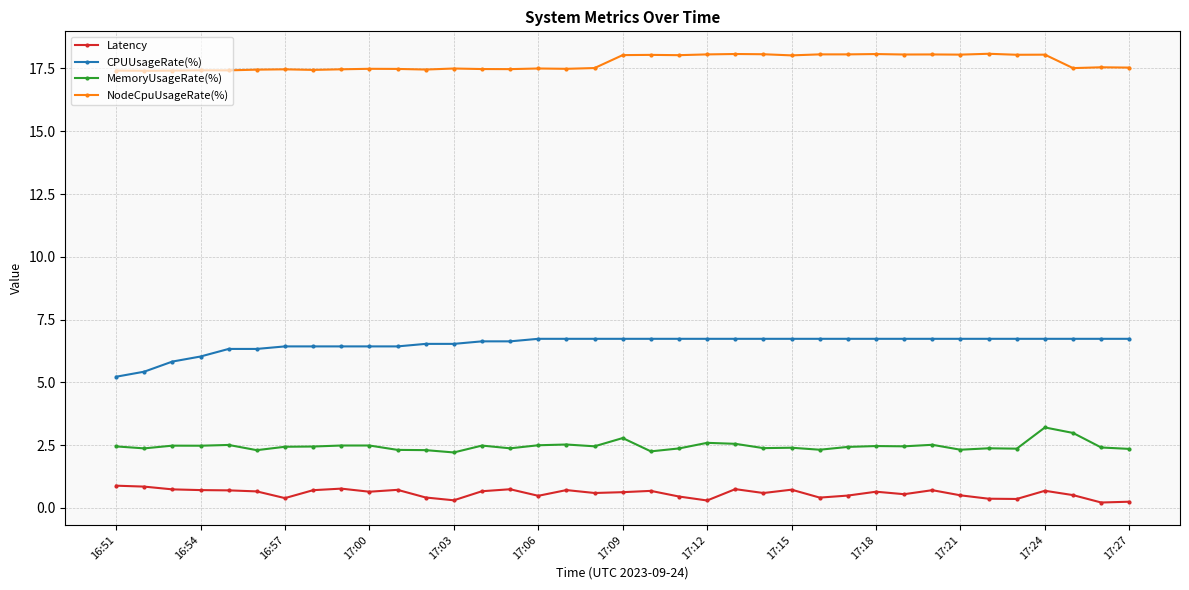

What is the maximum value shown in the chart?

18.1